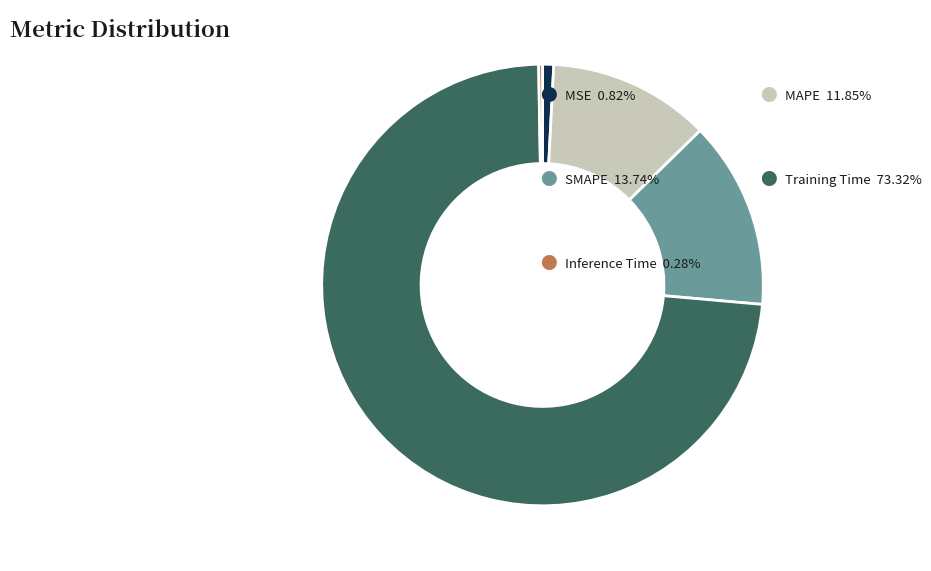

Does any single category account for the majority?

Yes